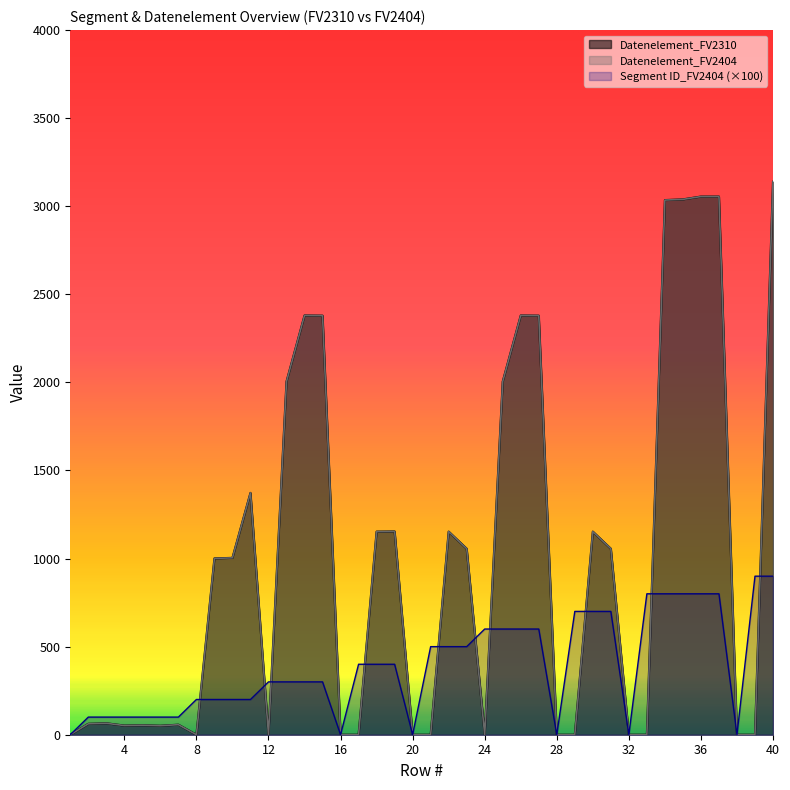

Is it true that Datenelement_FV2404 equals 347 at 30?

False